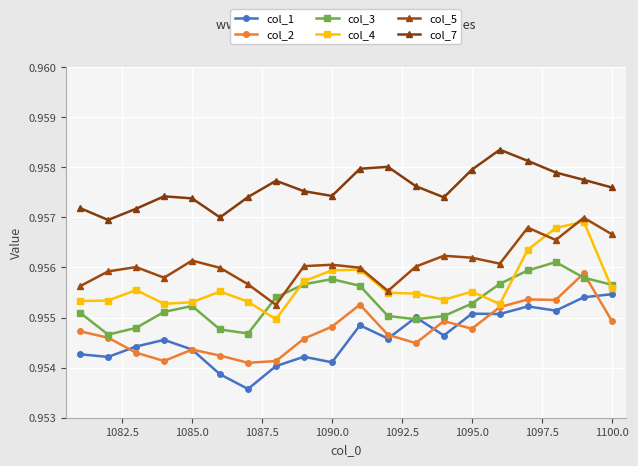

At 1090.0, list the series in order from largest to smallest.

col_7, col_5, col_4, col_3, col_2, col_1